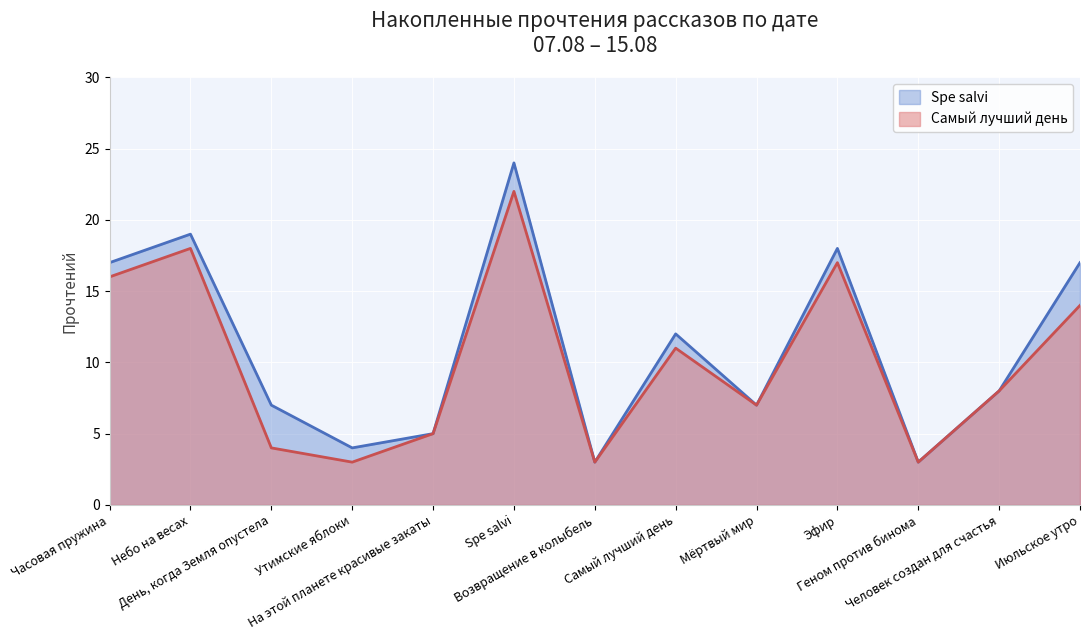

What position from the left is На этой планете красивые закаты?

5